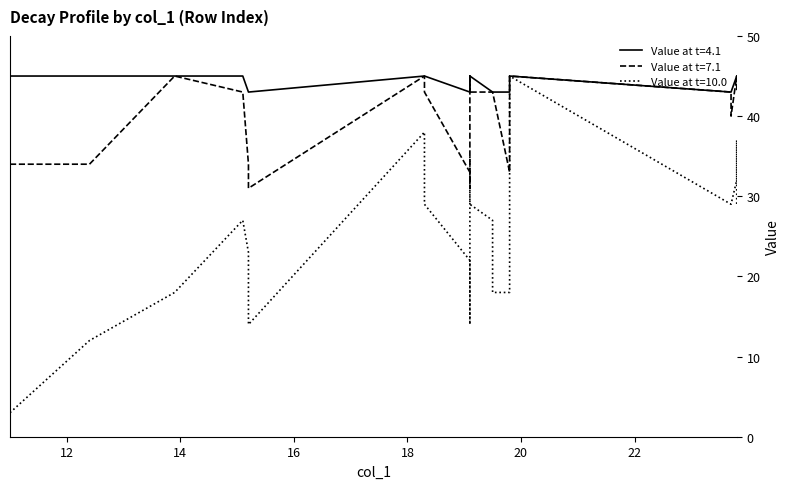

What is the value of the col_0 point at the 19th from the left?

26.0